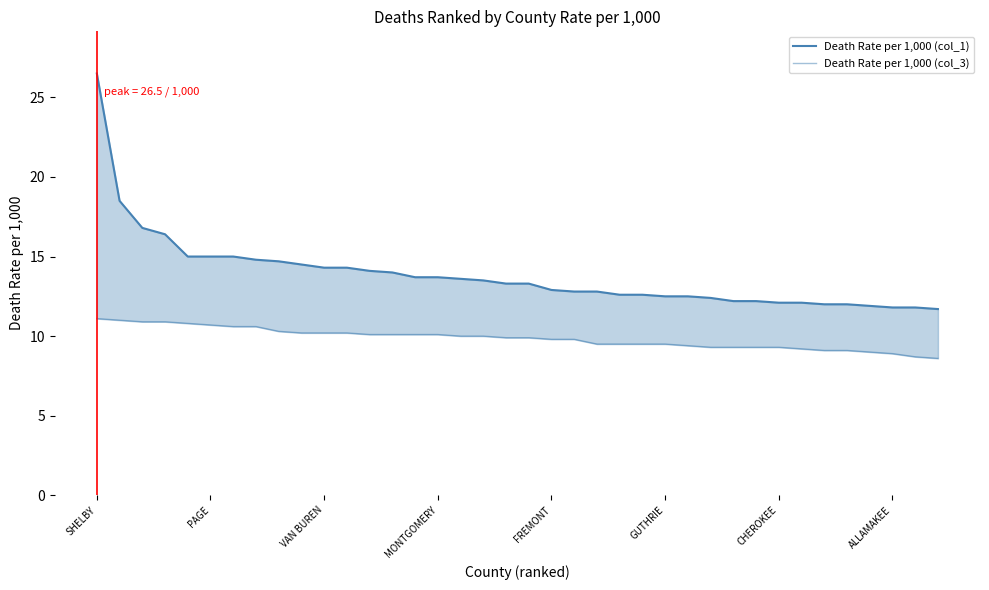

At which category is the sum across all series the highest?

SHELBY